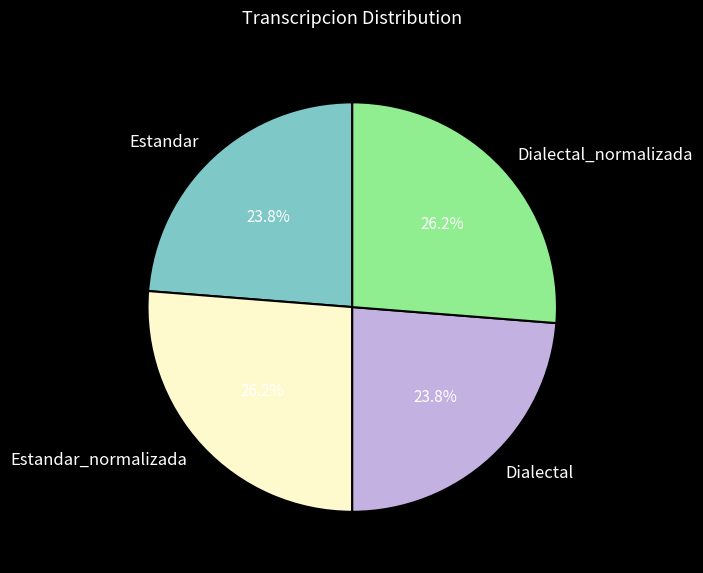

Is Dialectal_normalizada the majority of the pie?

No